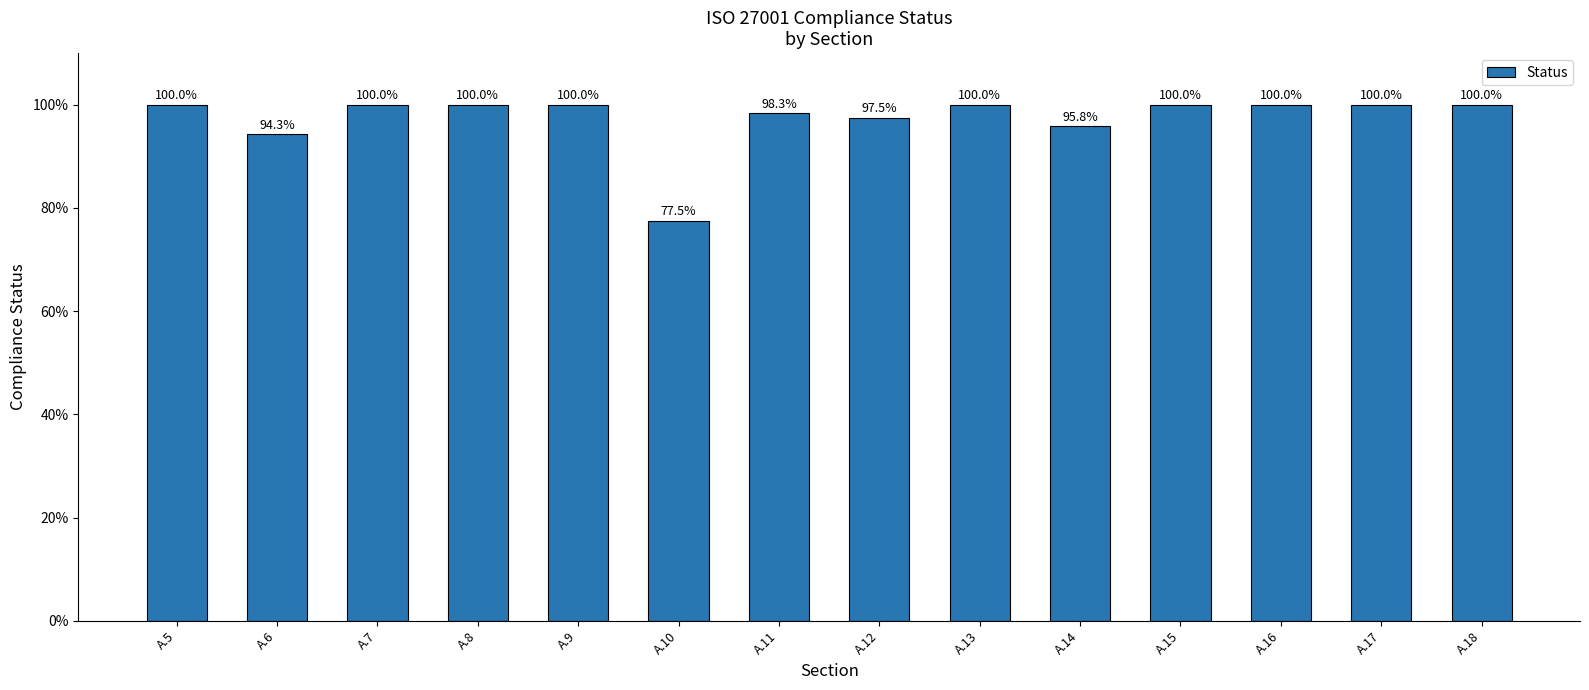

Are the bars horizontal?

No